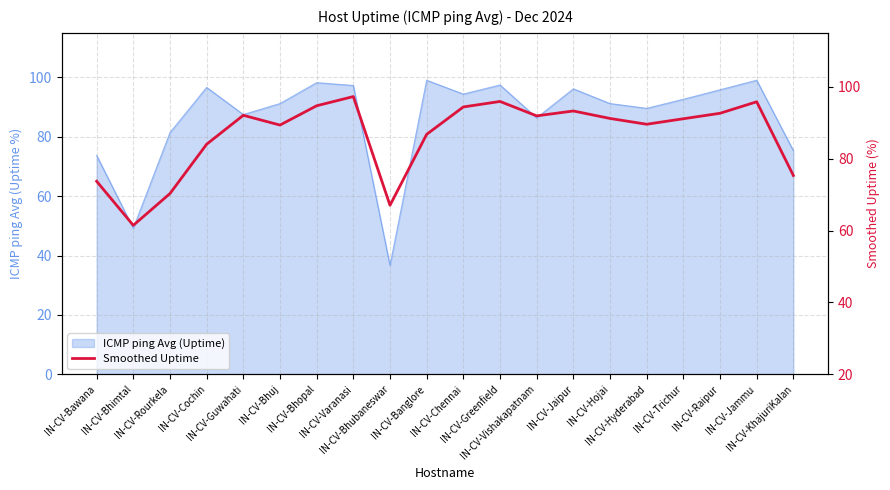

What is the value of the 12th point from the left?

95.9